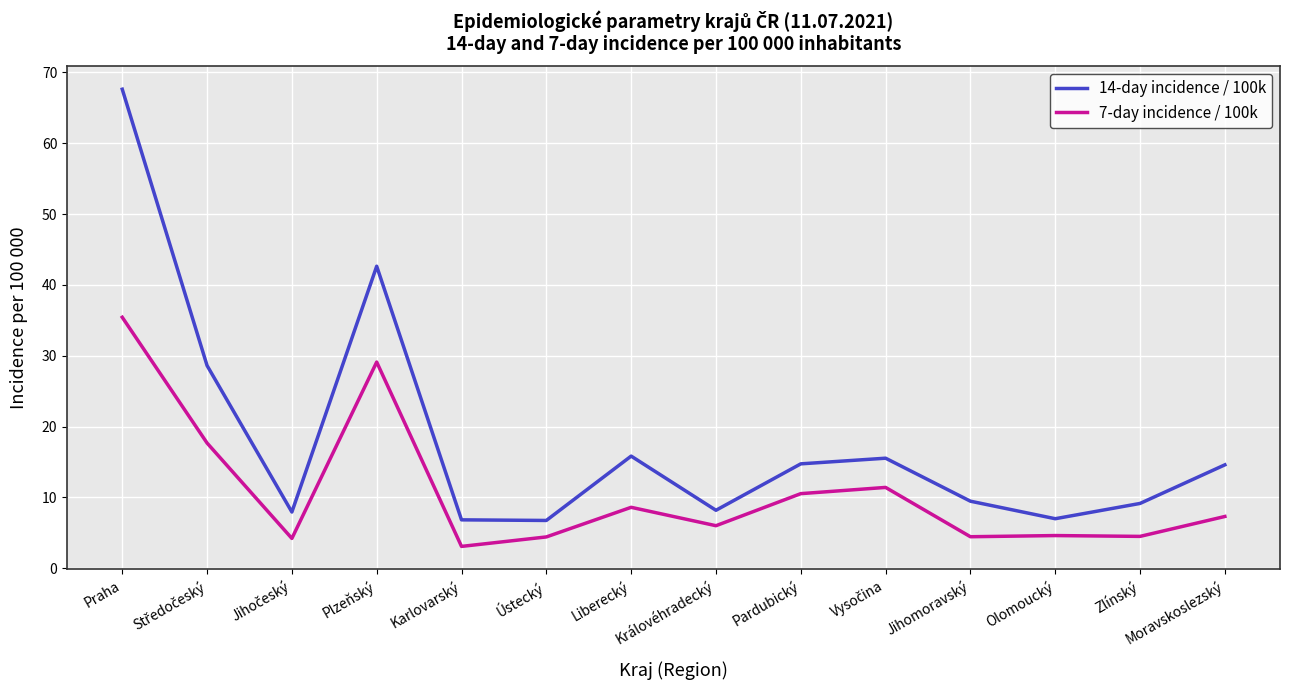

The value of 14-day incidence / 100k at Praha is 67.6. True or false?

True